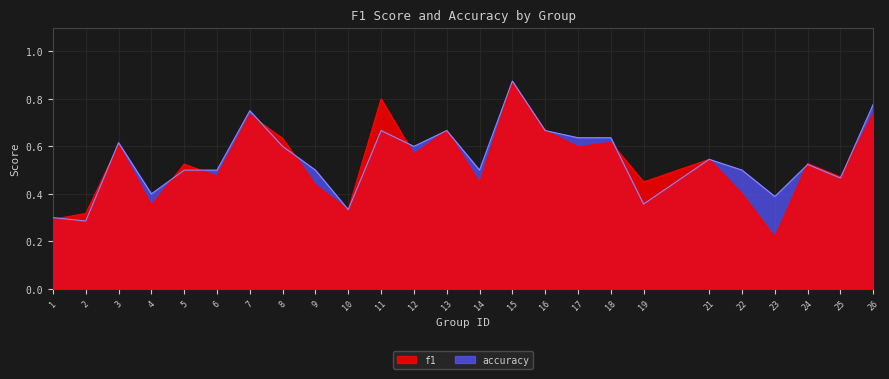

What is the difference between the maximum and minimum values in the f1 series?

0.7